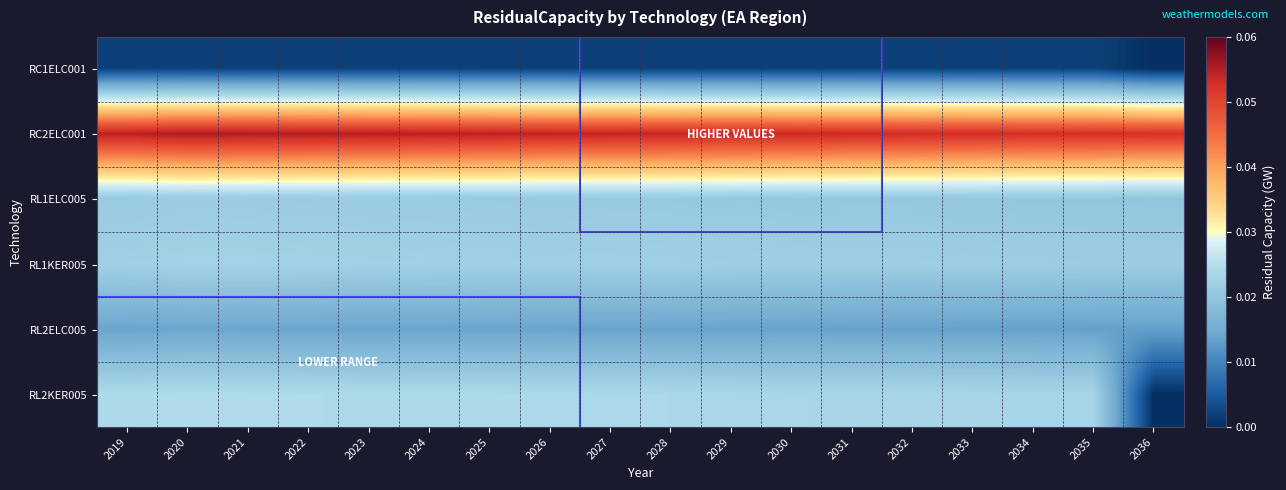

At 2023, list the series in order from largest to smallest.

RC2ELC001, RL2KER005, RL1KER005, RL1ELC005, RL2ELC005, RC1ELC001